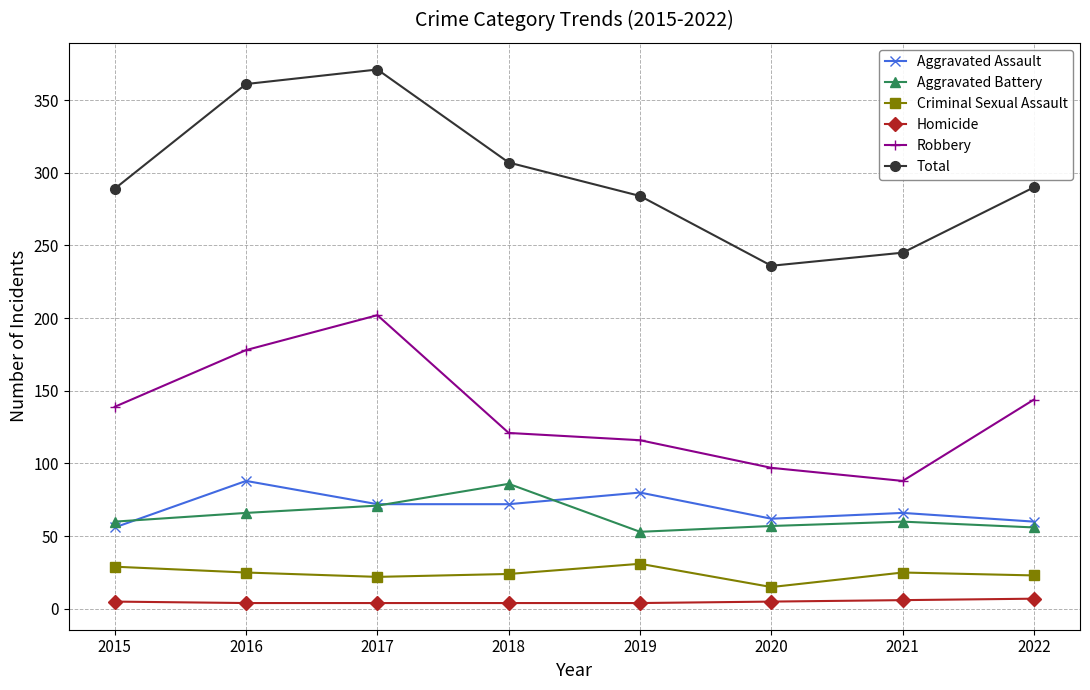

What is the lowest value of the Aggravated Battery series?

53